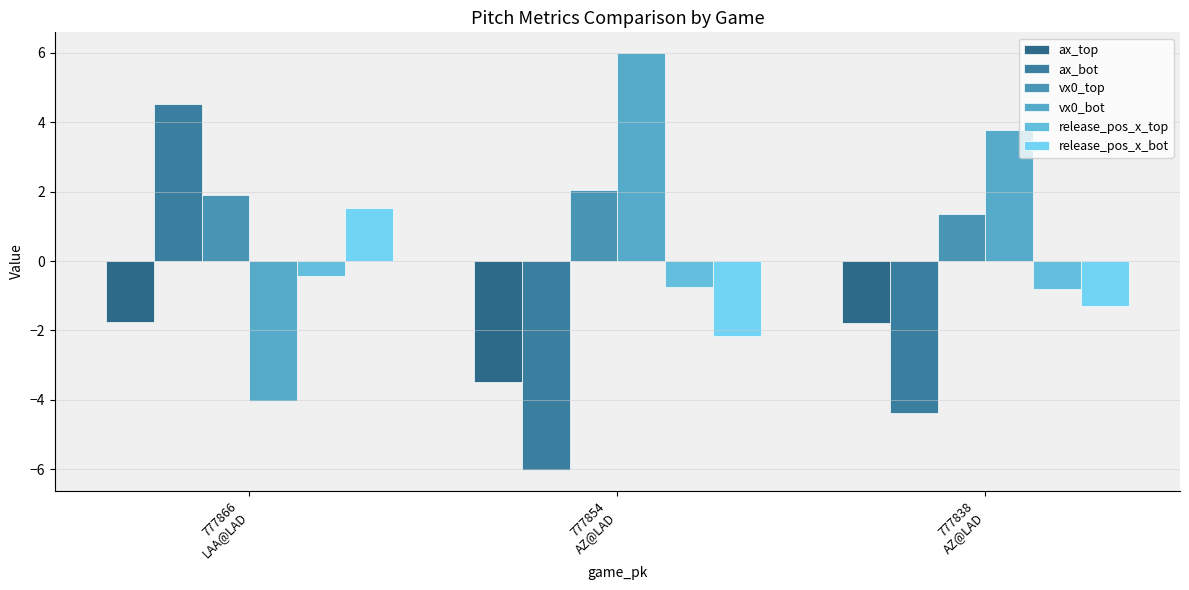

What position from the left is 777854
AZ@LAD?

2